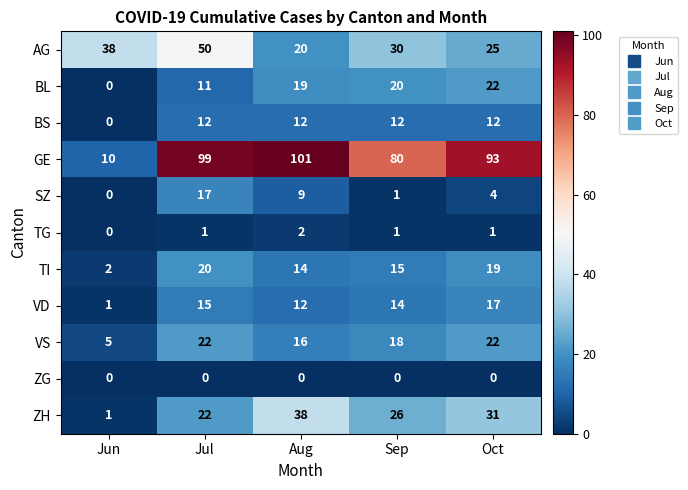

Which category has the highest value across all series?

Aug